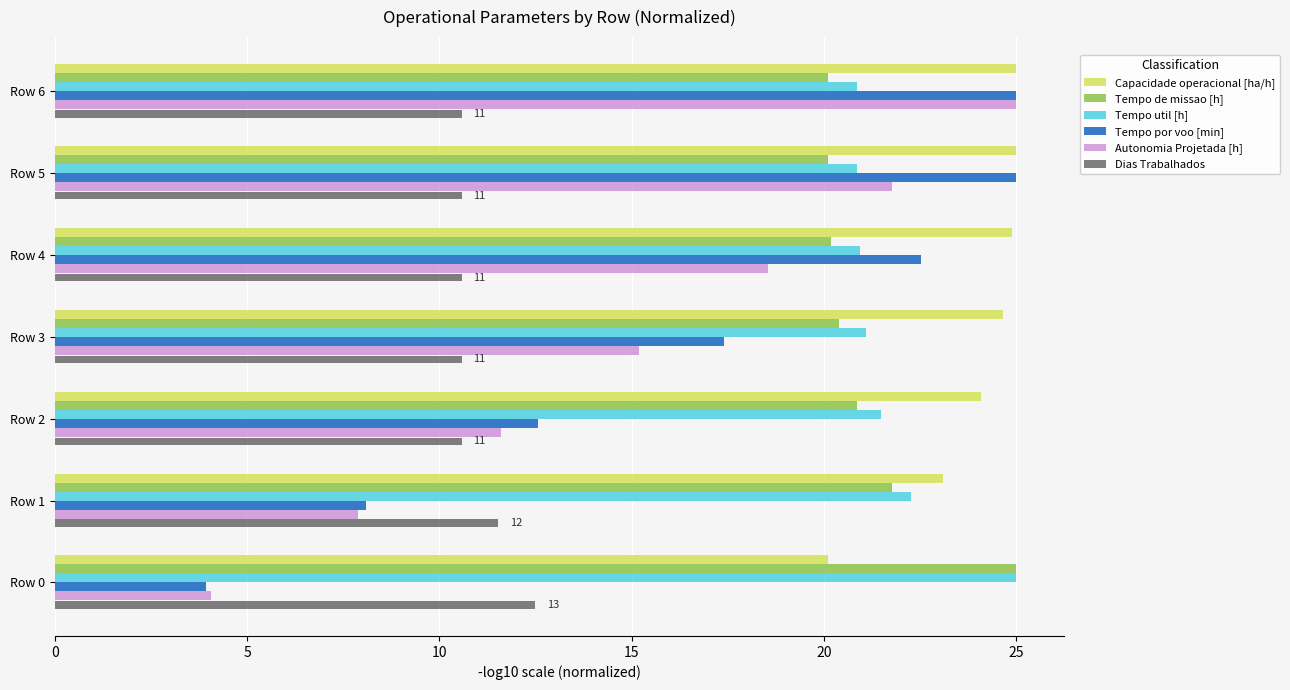

What is the smallest value displayed?

3.9